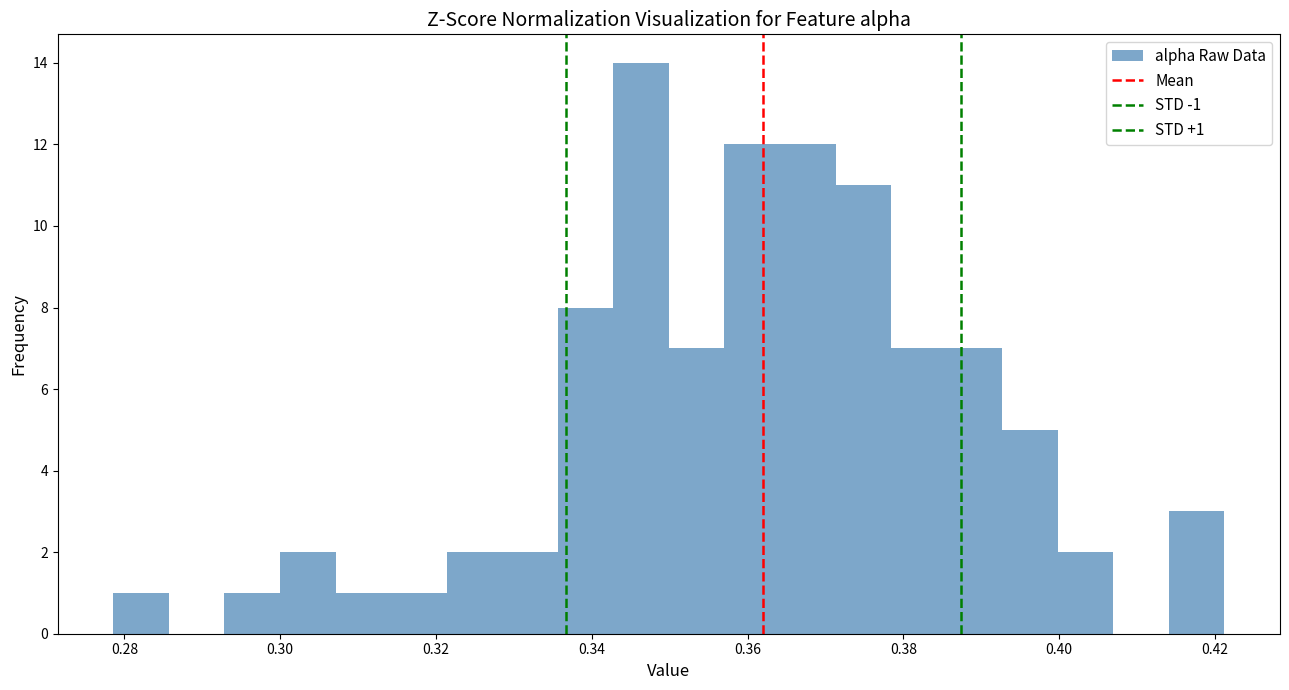

Around what value on the x-axis is the tallest bar? Give the approximate position of its centre, as read against the axis.

0.346